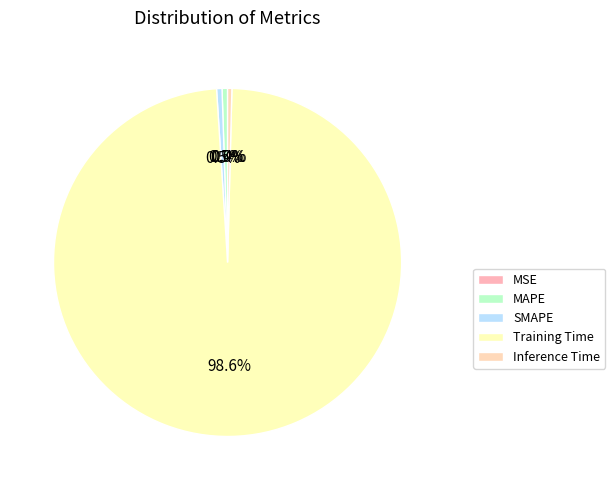

The Inference Time slice represents 0% of the pie. True or false?

True